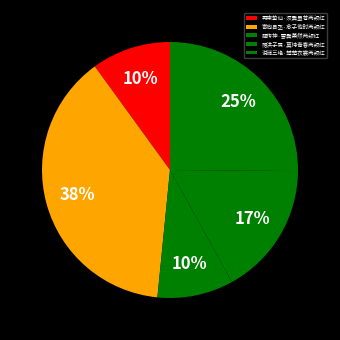

What percentage is the 赠洪子需·莫恃青春两颊红 slice, to the nearest percent?

17%